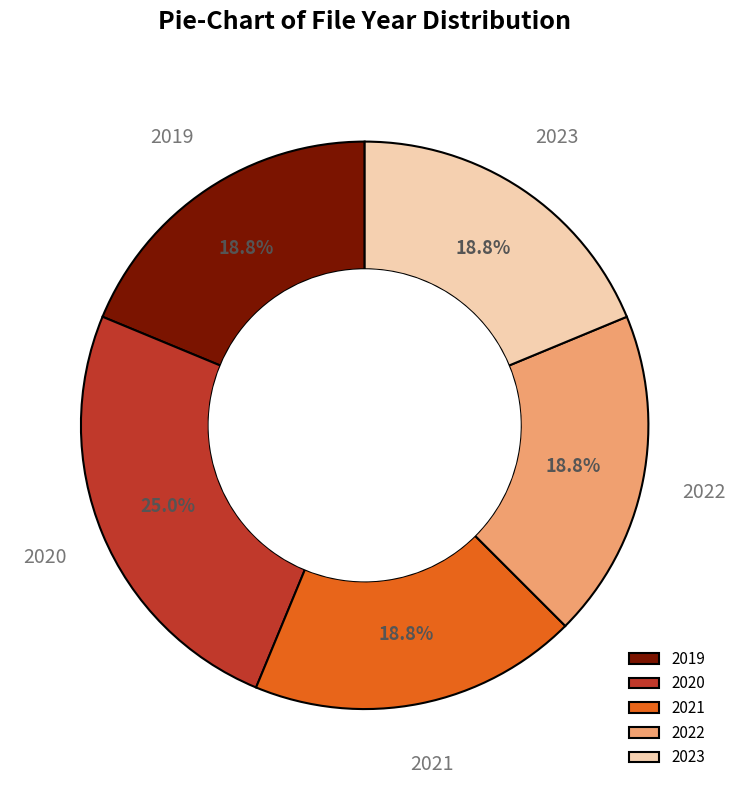

How many segments does this pie chart have?

5